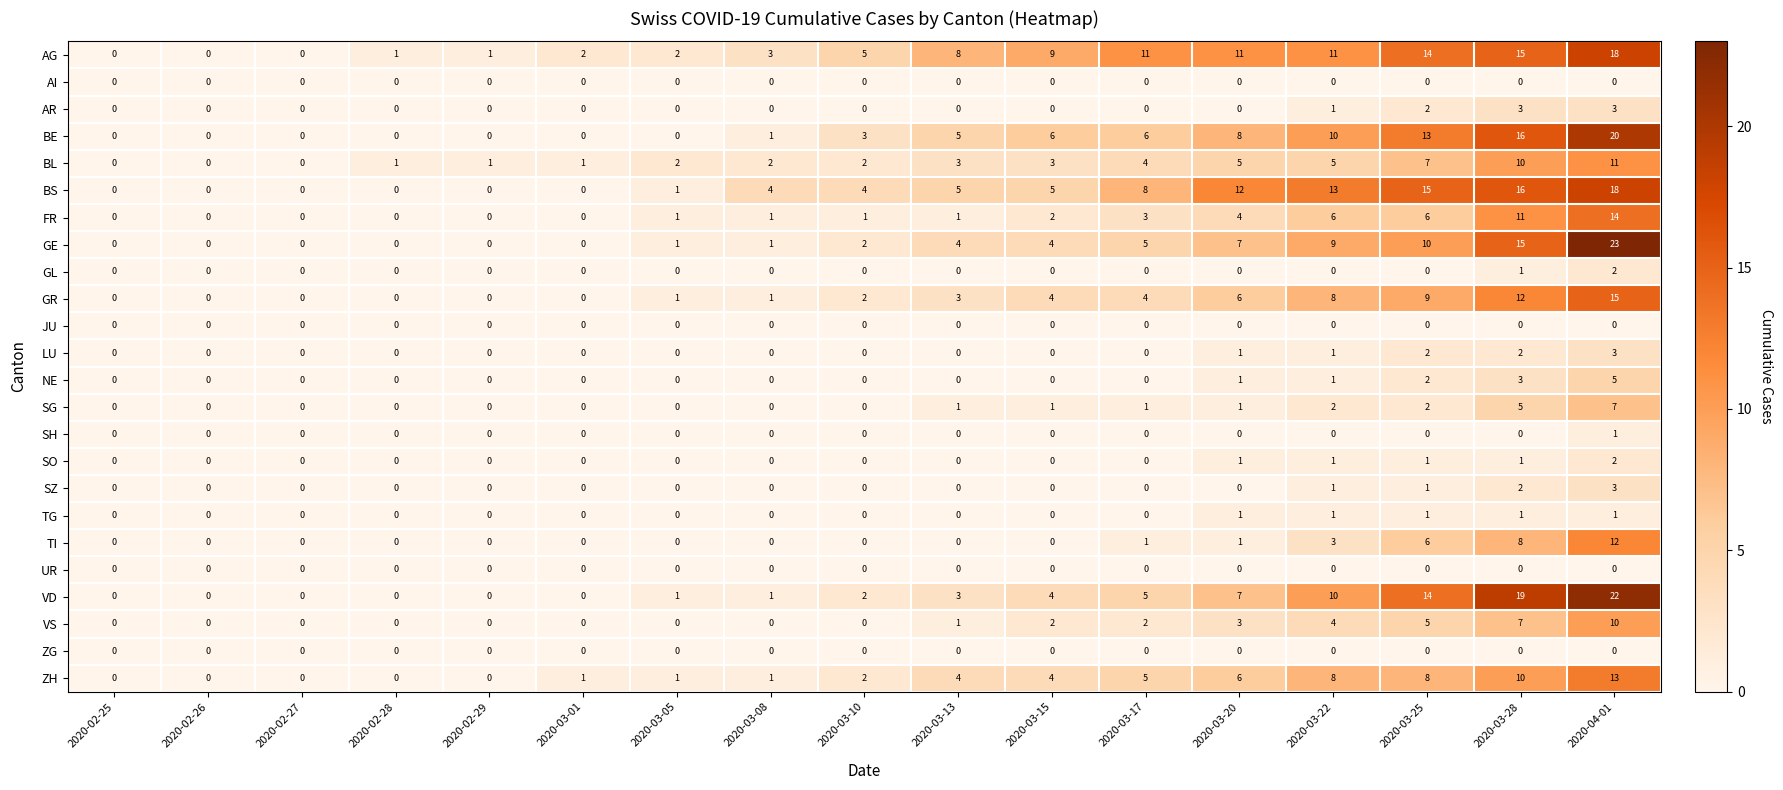

At which category is the sum across all series the highest?

2020-04-01